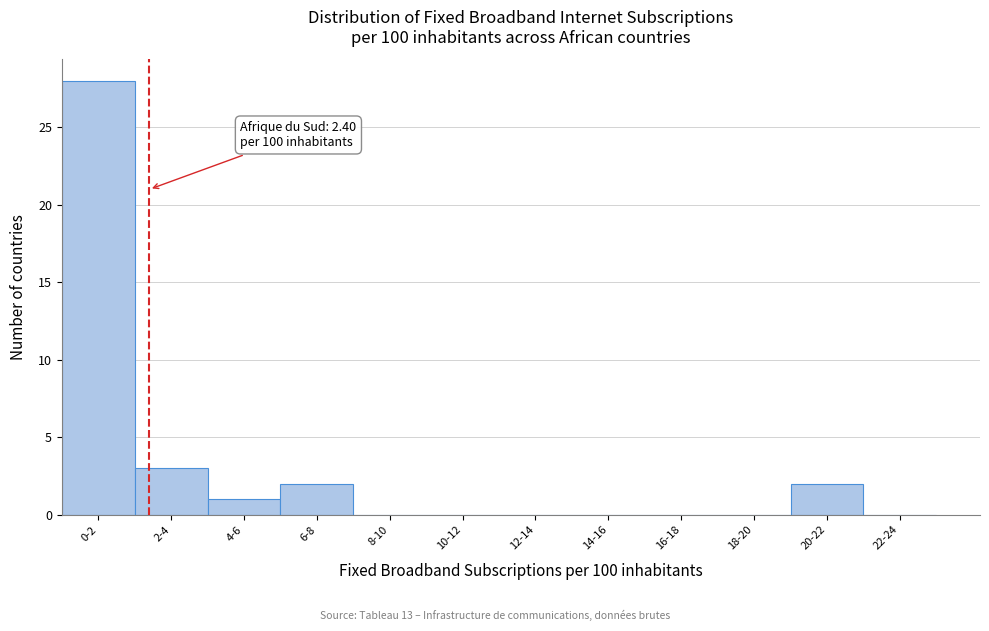

At which label is the value closest to 14?

2-4